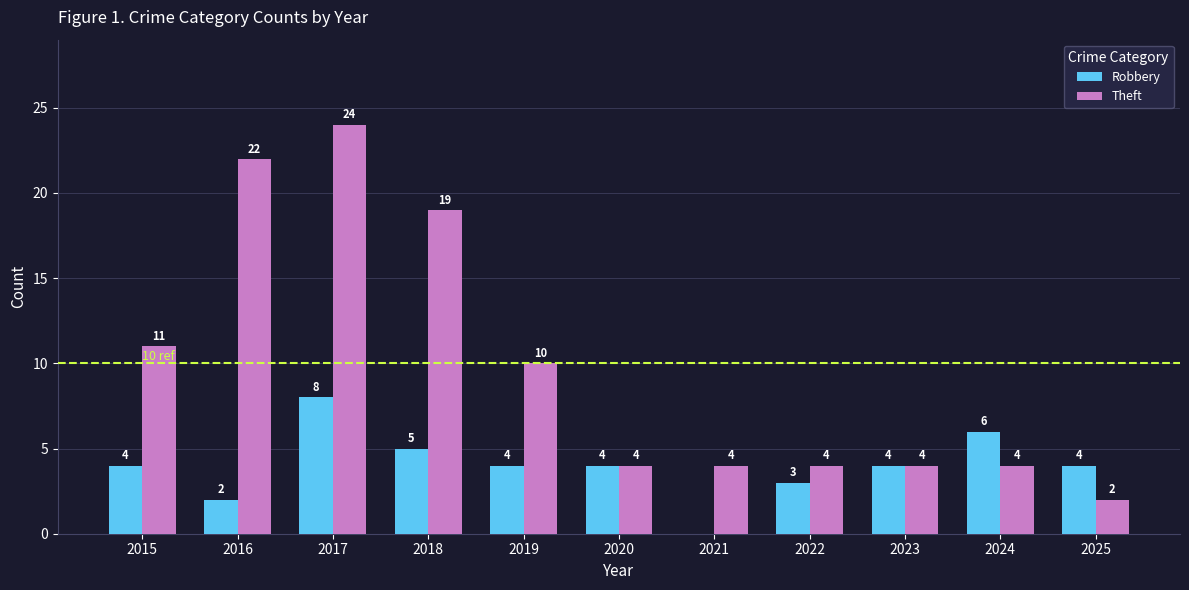

At which category is the sum across all series the highest?

2017